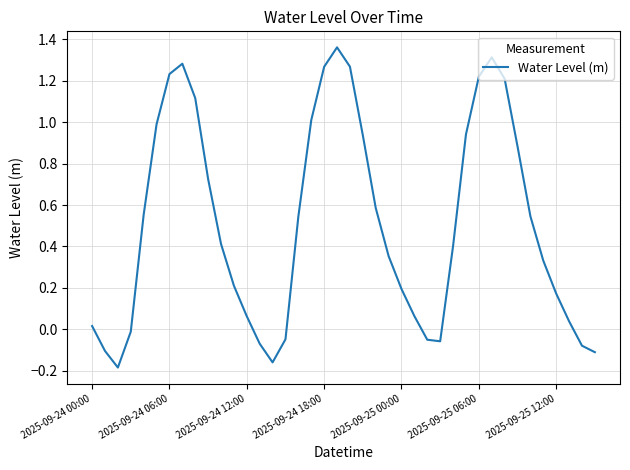

What is the difference between the maximum and minimum values?

1.5